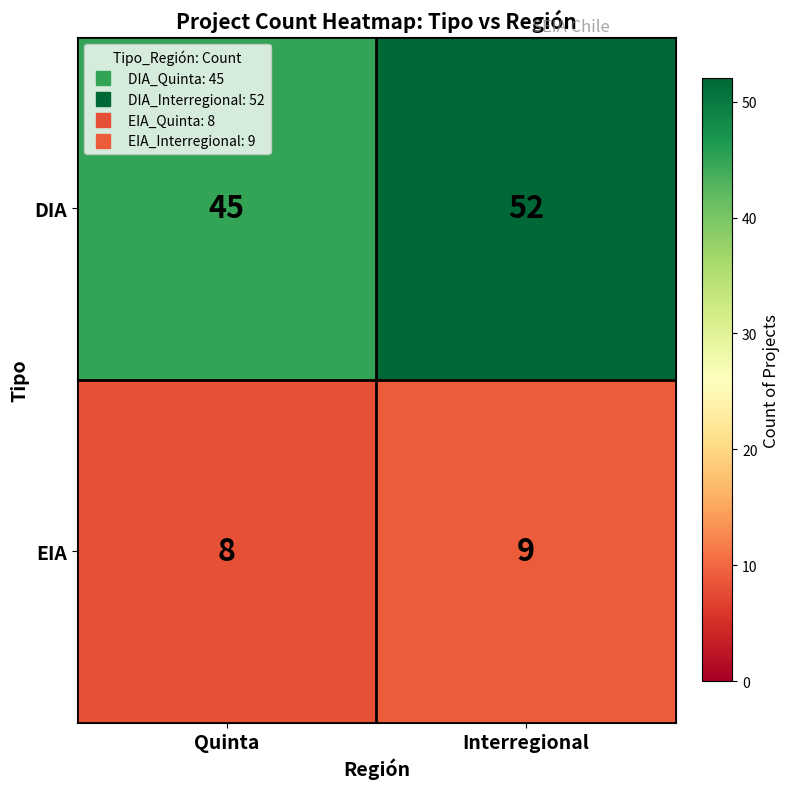

What is the spread (max minus min) of values at Quinta?

37